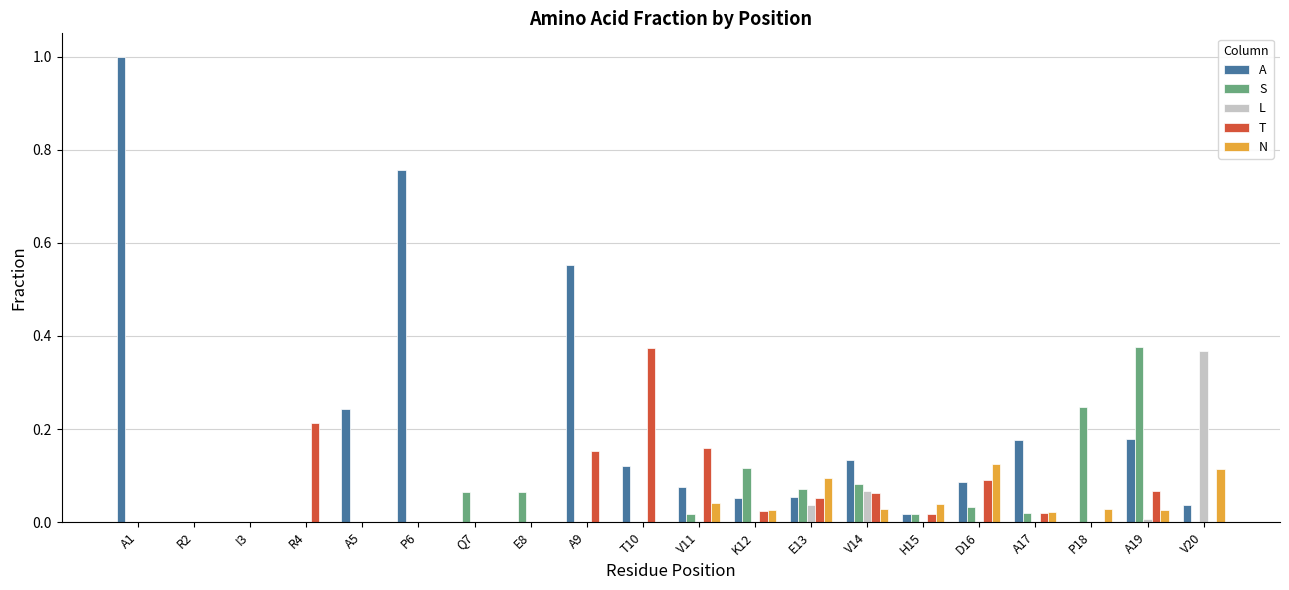

What is the sum of all S values?

1.1